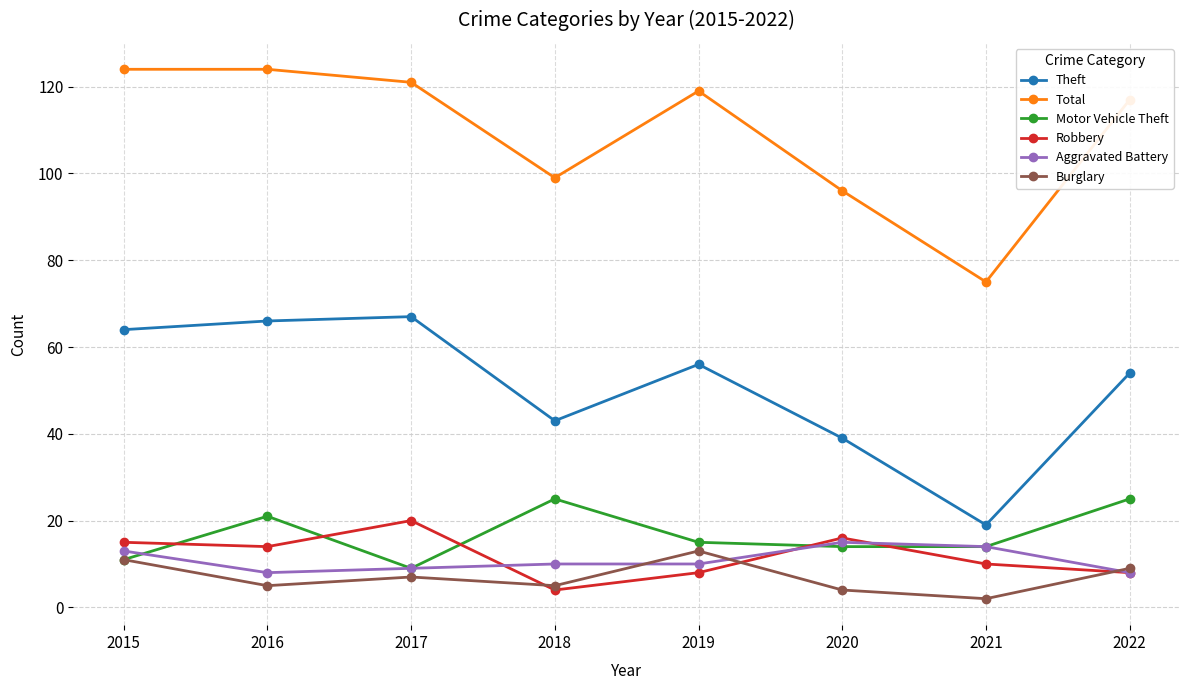

Reading left to right, list all the values displayed in this chart.

Theft: 2015=64	2016=66	2017=67	2018=43	2019=56	2020=39	2021=19	2022=54
Total: 2015=124	2016=124	2017=121	2018=99	2019=119	2020=96	2021=75	2022=117
Motor Vehicle Theft: 2015=11	2016=21	2017=9	2018=25	2019=15	2020=14	2021=14	2022=25
Robbery: 2015=15	2016=14	2017=20	2018=4	2019=8	2020=16	2021=10	2022=8
Aggravated Battery: 2015=13	2016=8	2017=9	2018=10	2019=10	2020=15	2021=14	2022=8
Burglary: 2015=11	2016=5	2017=7	2018=5	2019=13	2020=4	2021=2	2022=9